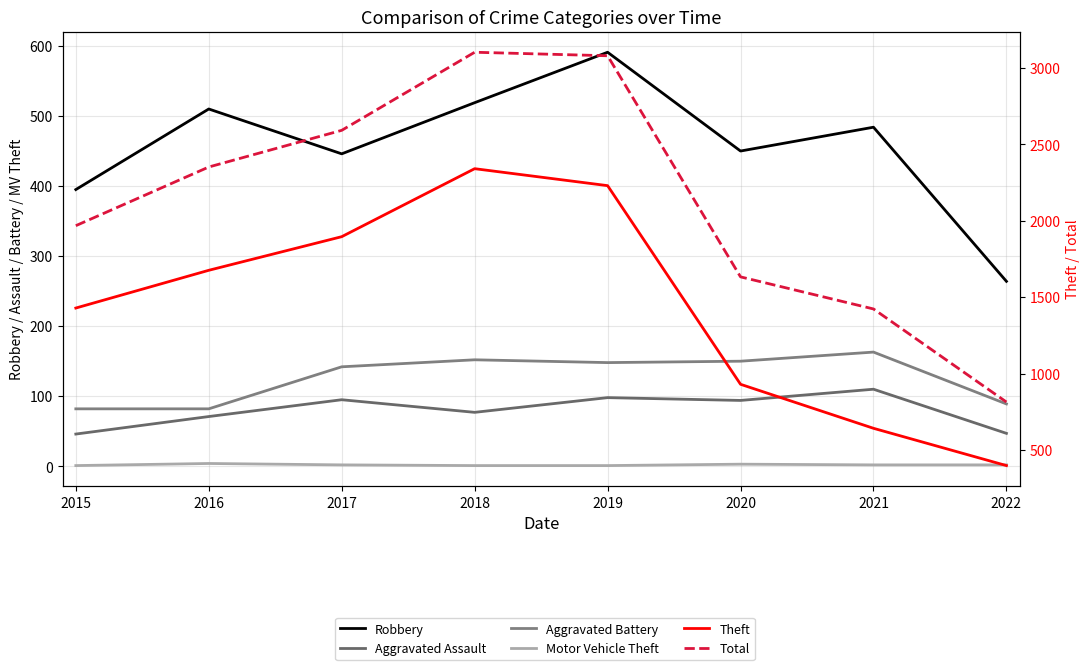

How many lines are shown in the chart?

6